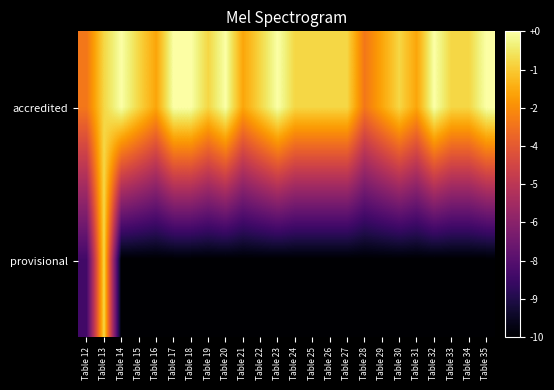

Which category has the highest value across all series?

Table 14